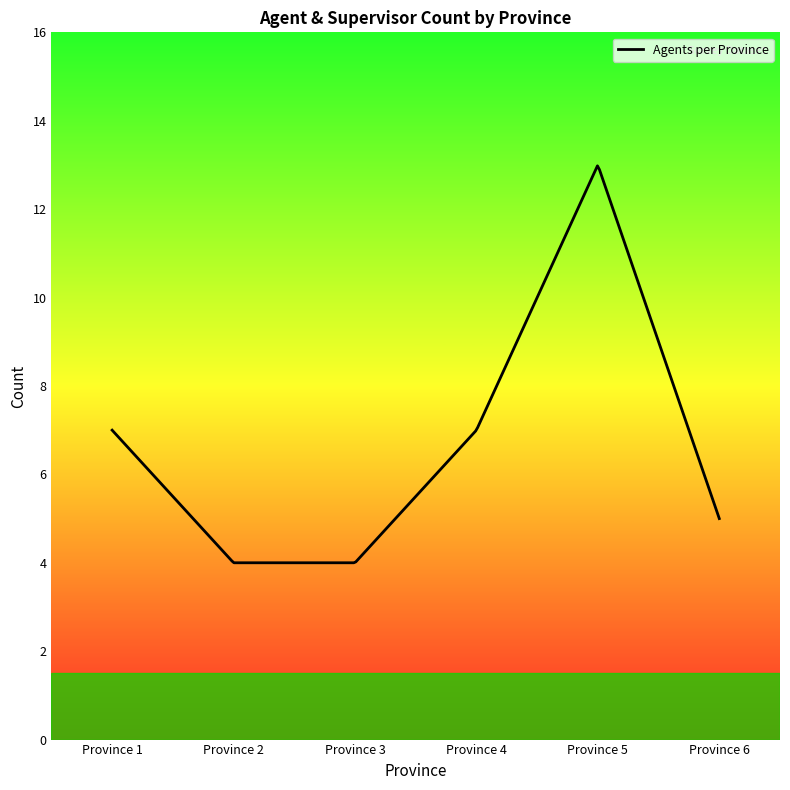

What is the greatest value displayed?

13.0